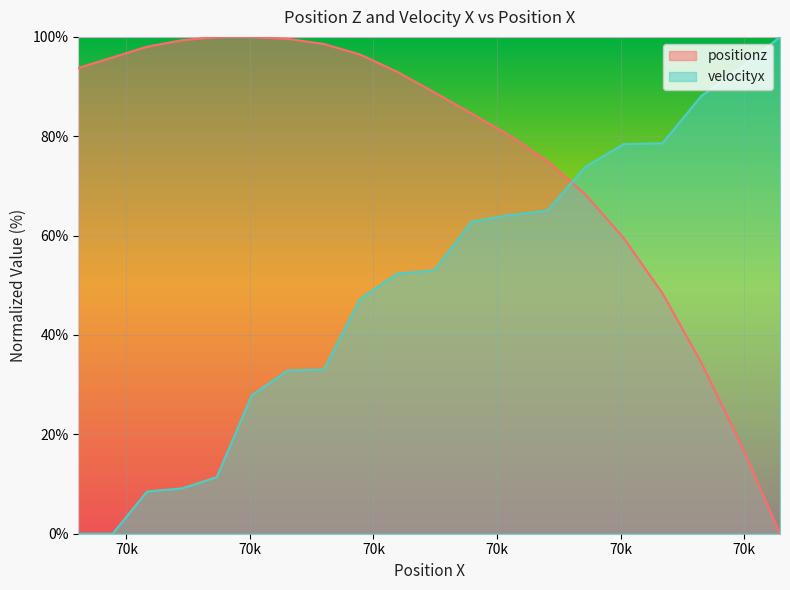

What are all the series names shown in the legend?

positionz, velocityx